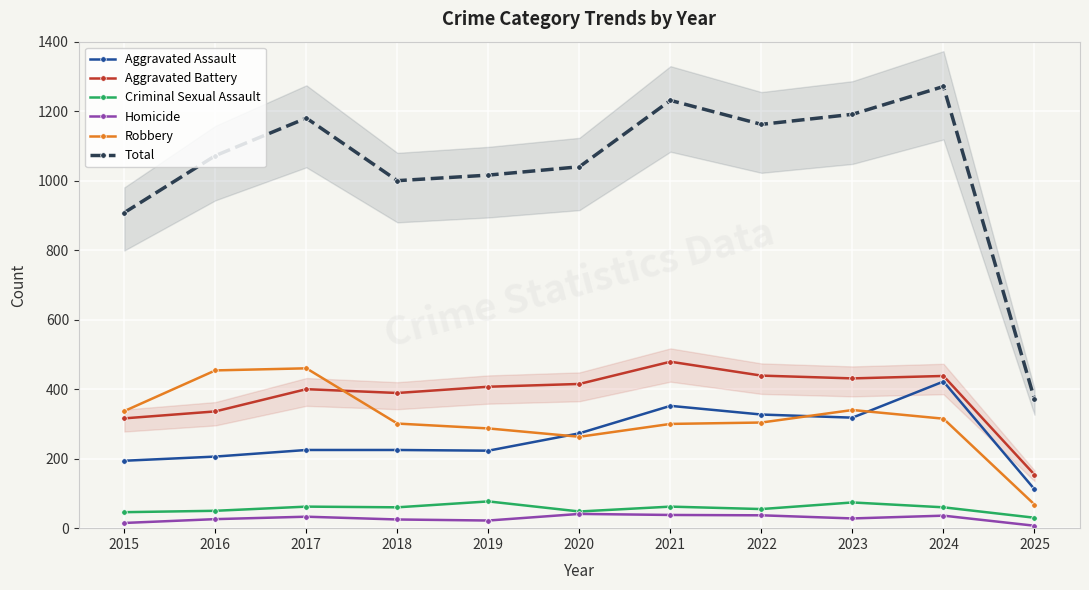

Reading left to right, what are all the values shown in this chart?

Aggravated Assault: 2015=194	2016=206	2017=225	2018=225	2019=223	2020=273	2021=352	2022=327	2023=318	2024=422	2025=112
Aggravated Battery: 2015=316	2016=336	2017=400	2018=389	2019=407	2020=415	2021=479	2022=439	2023=431	2024=438	2025=154
Criminal Sexual Assault: 2015=46	2016=50	2017=62	2018=60	2019=77	2020=48	2021=62	2022=55	2023=74	2024=60	2025=30
Homicide: 2015=15	2016=26	2017=33	2018=25	2019=22	2020=41	2021=38	2022=37	2023=28	2024=36	2025=7
Robbery: 2015=337	2016=454	2017=460	2018=301	2019=287	2020=263	2021=300	2022=304	2023=340	2024=315	2025=68
Total: 2015=908	2016=1072	2017=1180	2018=1000	2019=1016	2020=1040	2021=1231	2022=1162	2023=1191	2024=1271	2025=371